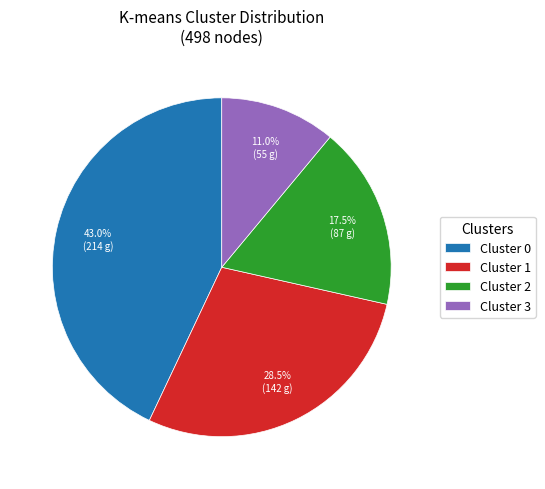

How many slices are in this pie chart?

4